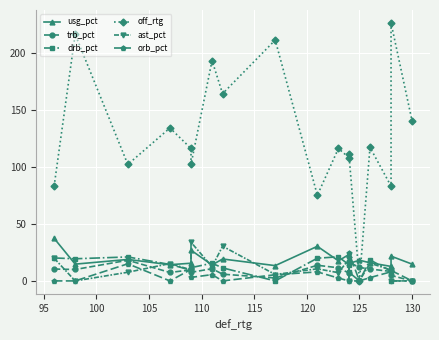

The value of ast_pct at 95 is 0.0. True or false?

True